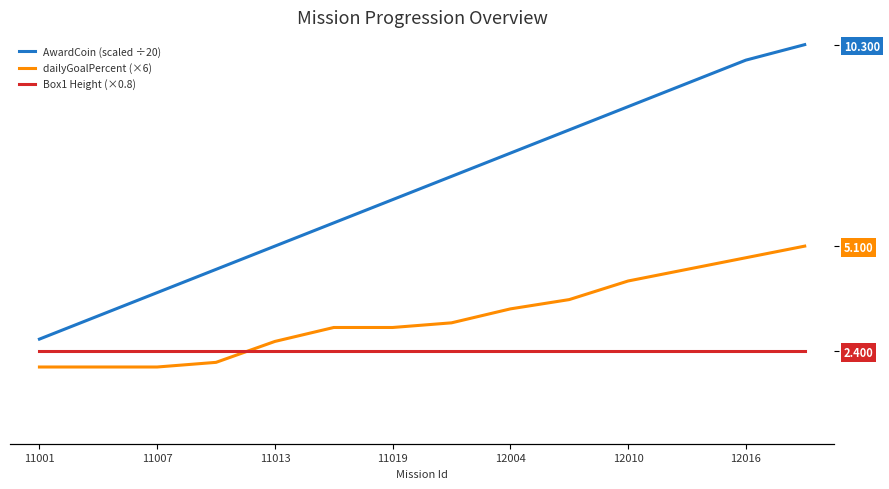

Is the value of Box1 Height (×0.8) at 11001 greater than the value of AwardCoin (scaled ÷20) at 7?

No